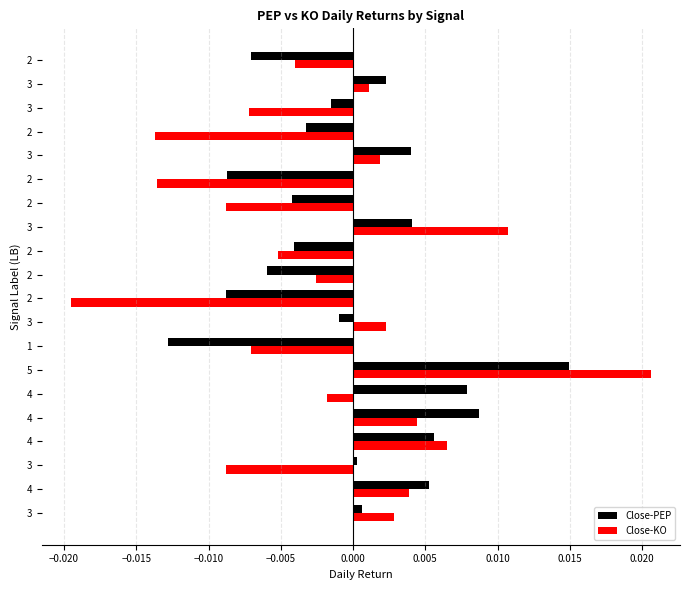

What are all the series names shown in the legend?

Close-PEP, Close-KO